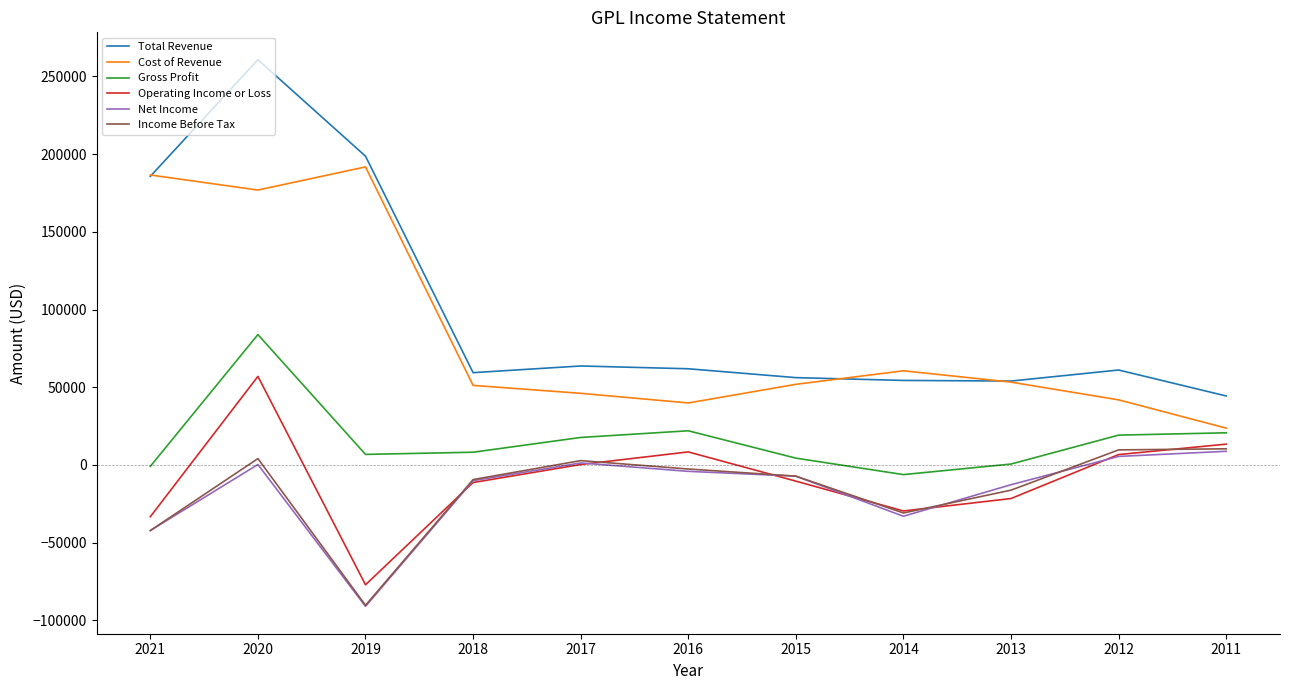

What is the average value of the Gross Profit series?

16036